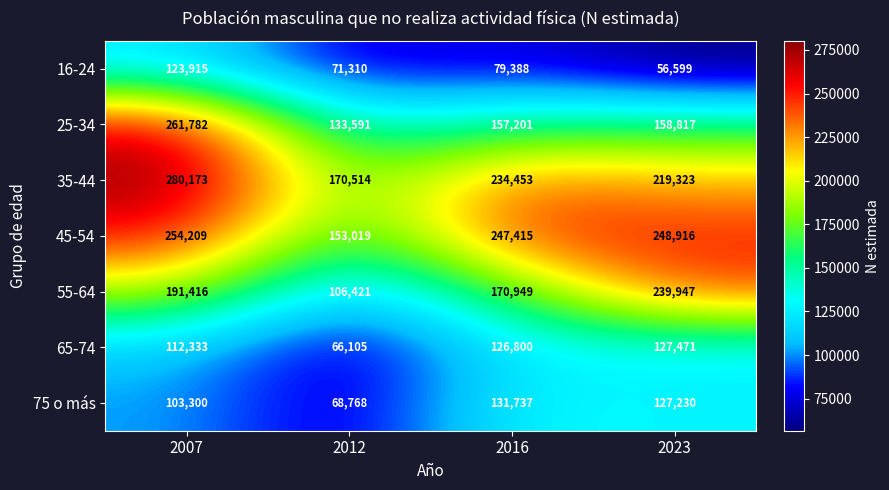

Which series has the largest total across all categories?

35-44